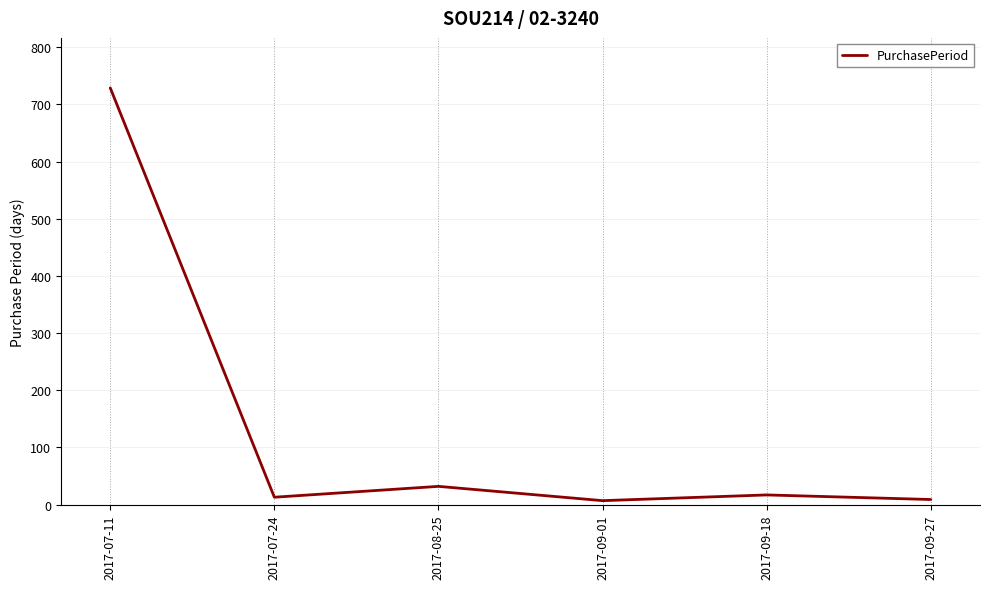

True or false: the data shows 32 at 2017-08-25.

True